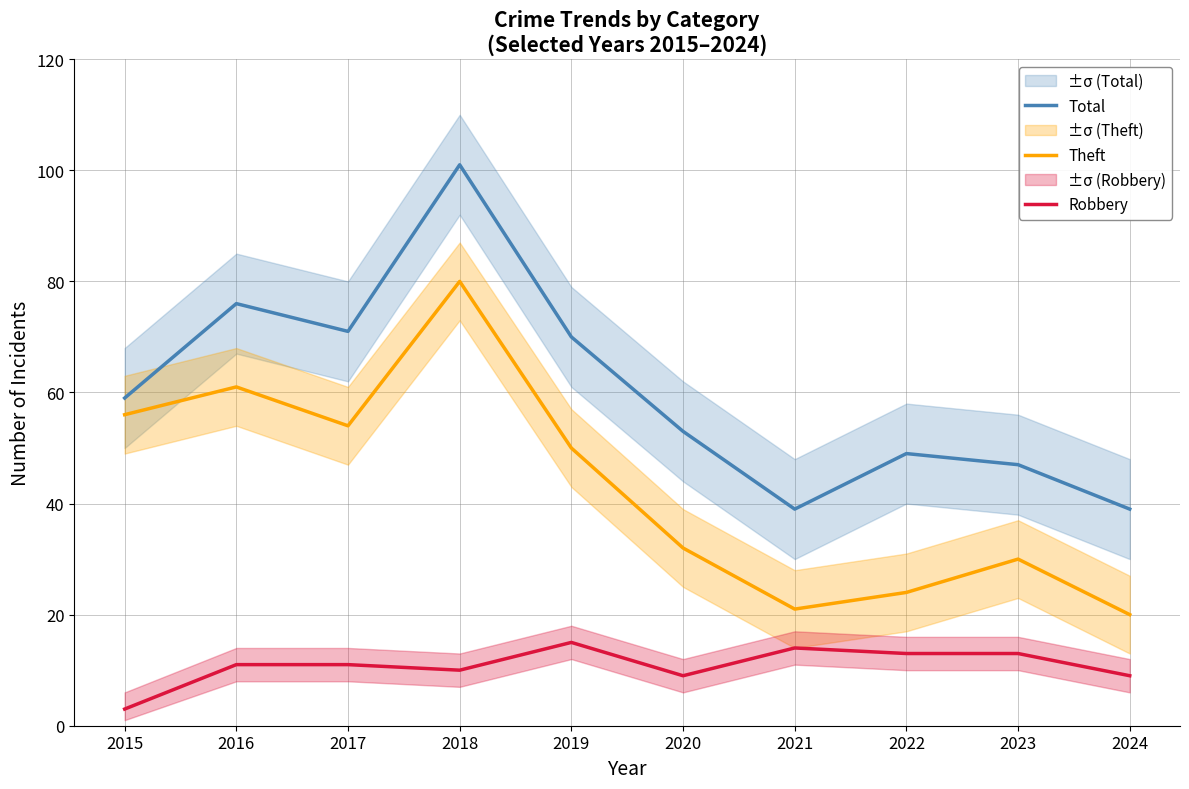

At 2023, list the series in order from largest to smallest.

Total, Theft, Robbery